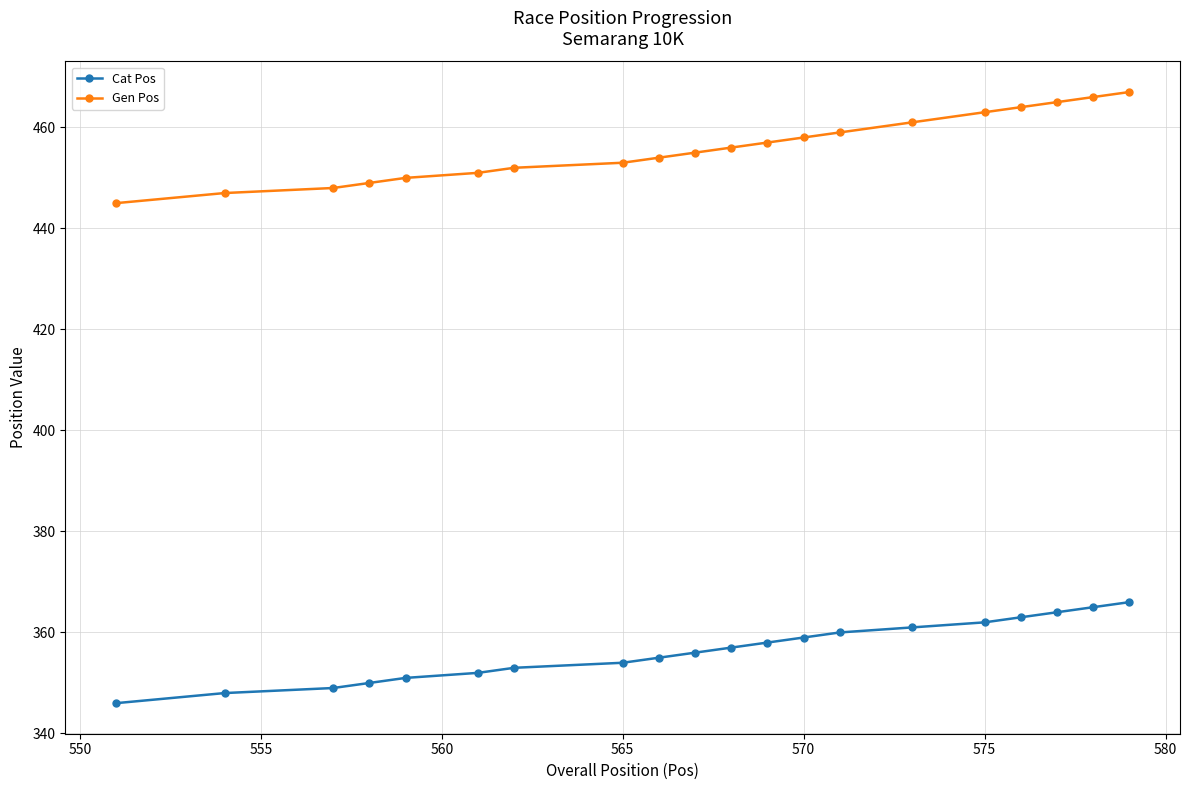

Which series has the widest spread of values?

Gen Pos